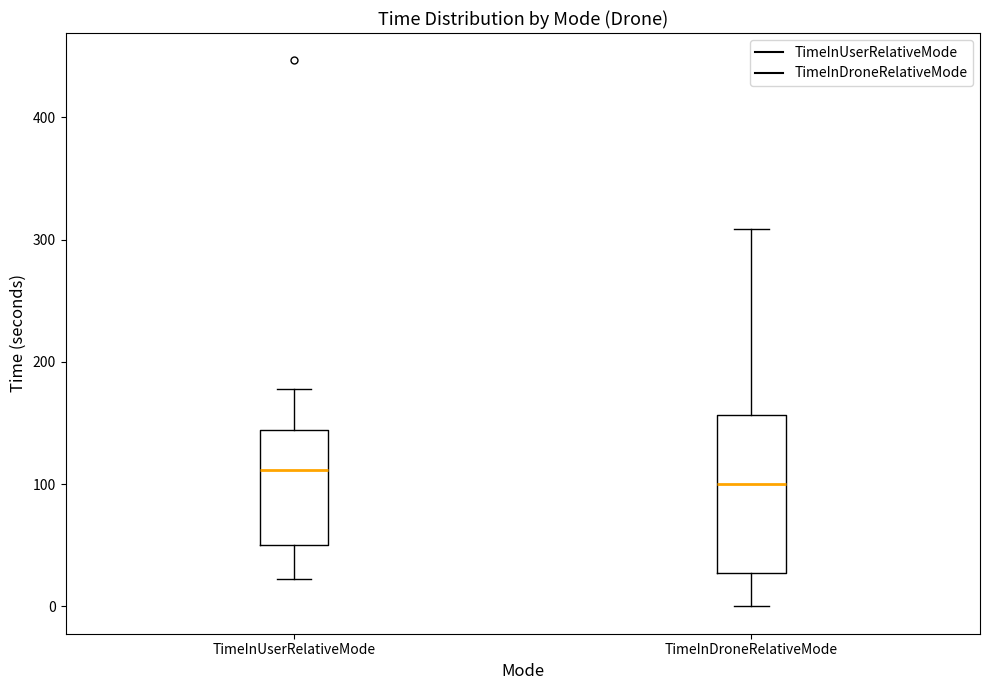

Where does the upper whisker of the box for TimeInUserRelativeMode end on the y-axis? The values are not printed on the chart, so give them approximately, as read against the axis.

180